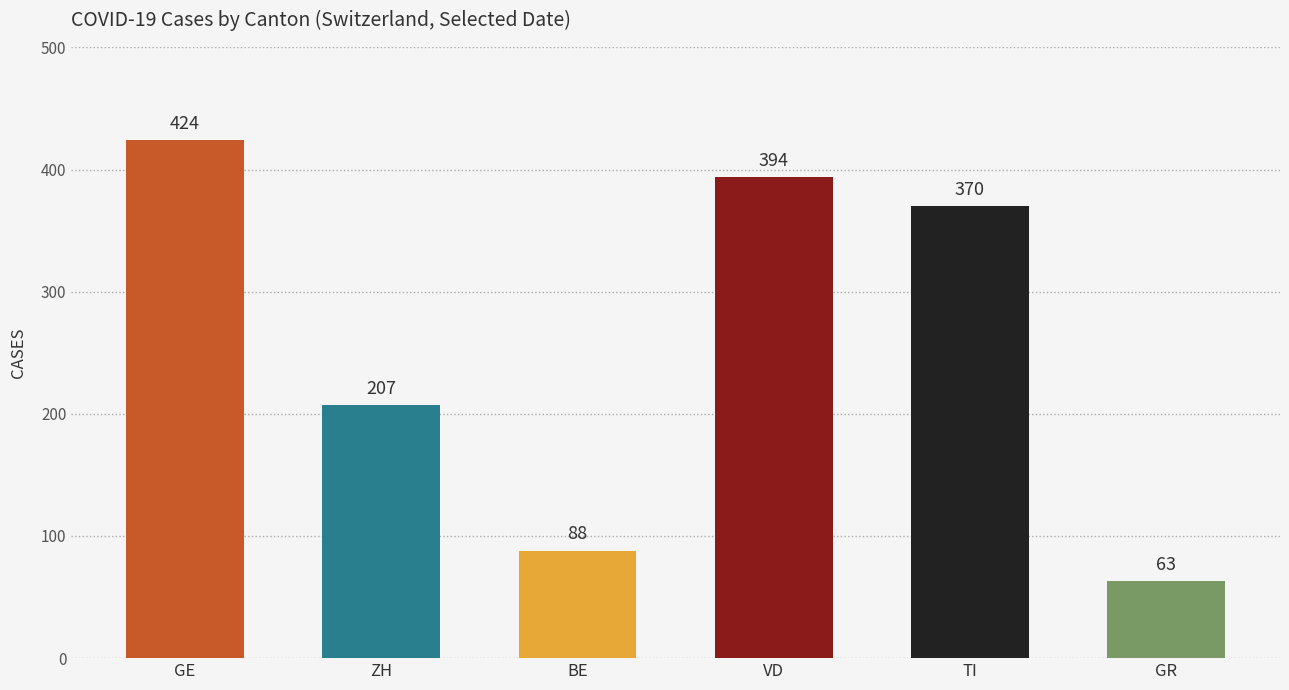

Is it true that the value at GR is 103?

False